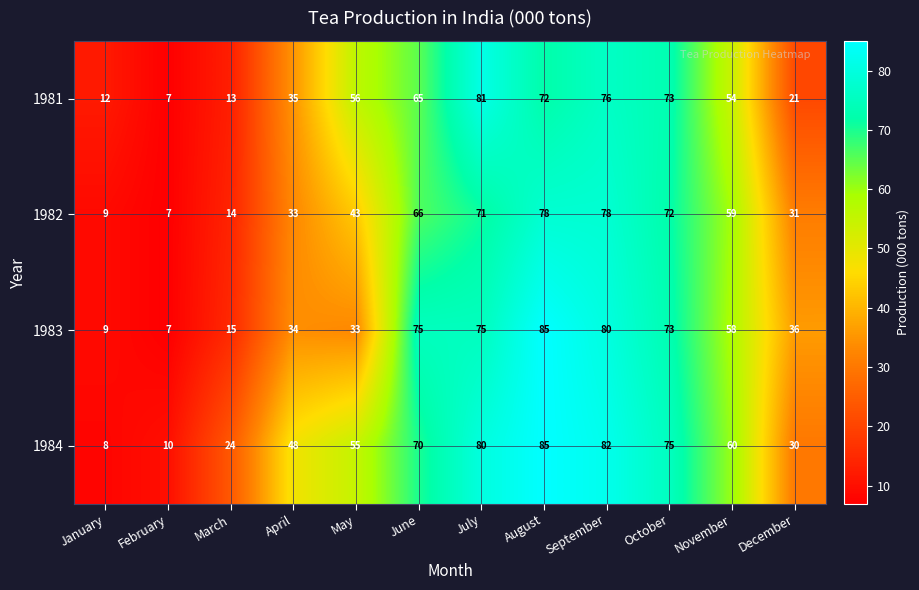

True or false: 1982 has a value of 14 at March.

True